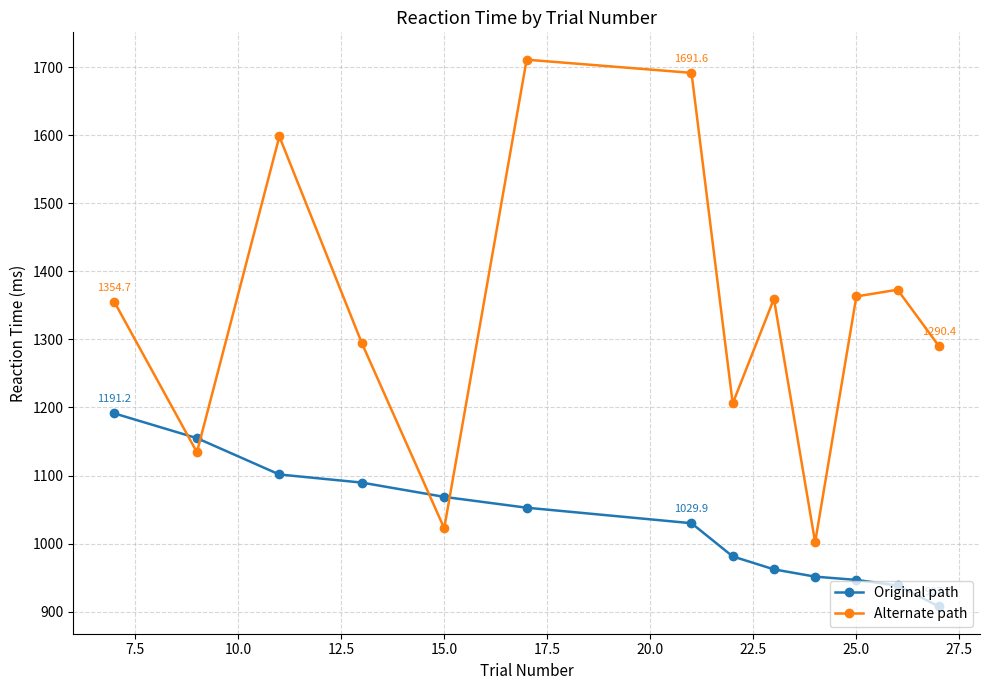

What is the difference between the maximum and minimum values in the Alternate path series?

709.2